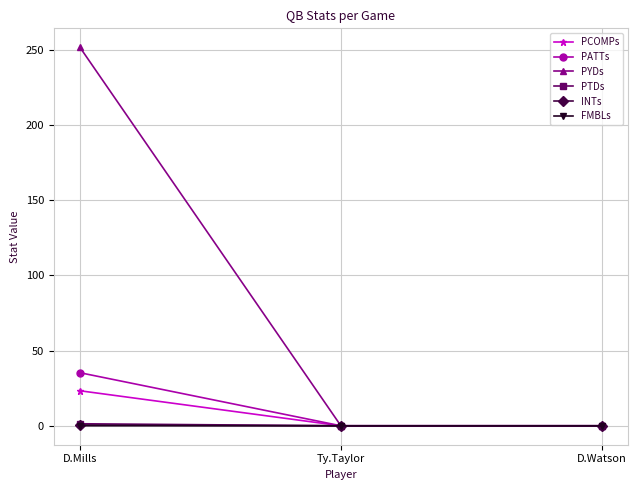

Between D.Mills and D.Watson, which series saw the biggest shift?

PYDs